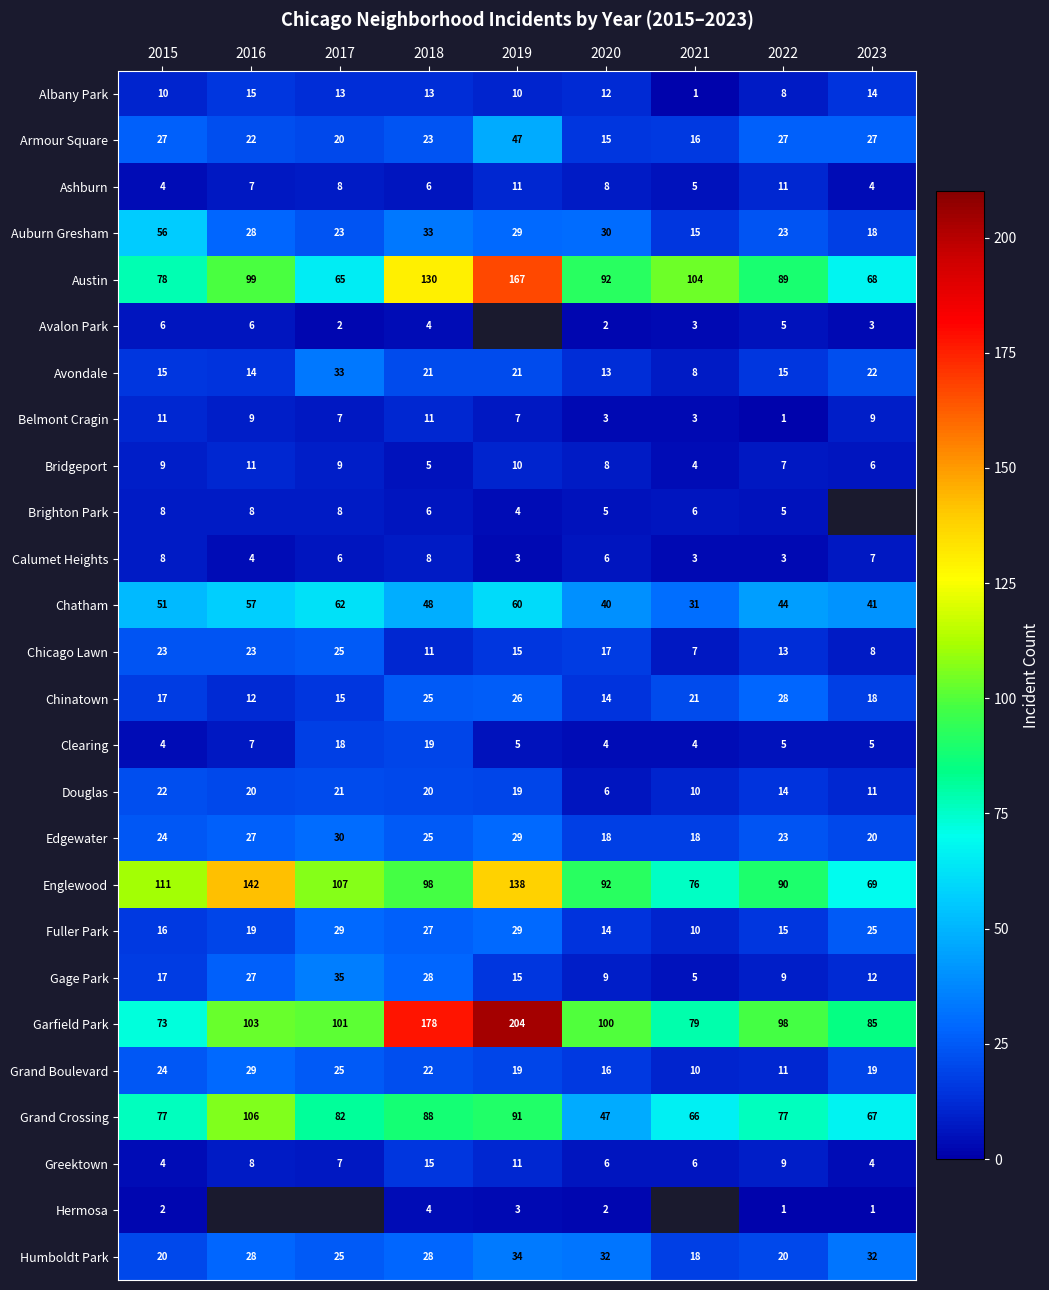

The Albany Park series shows 21 at 2016. True or false?

False